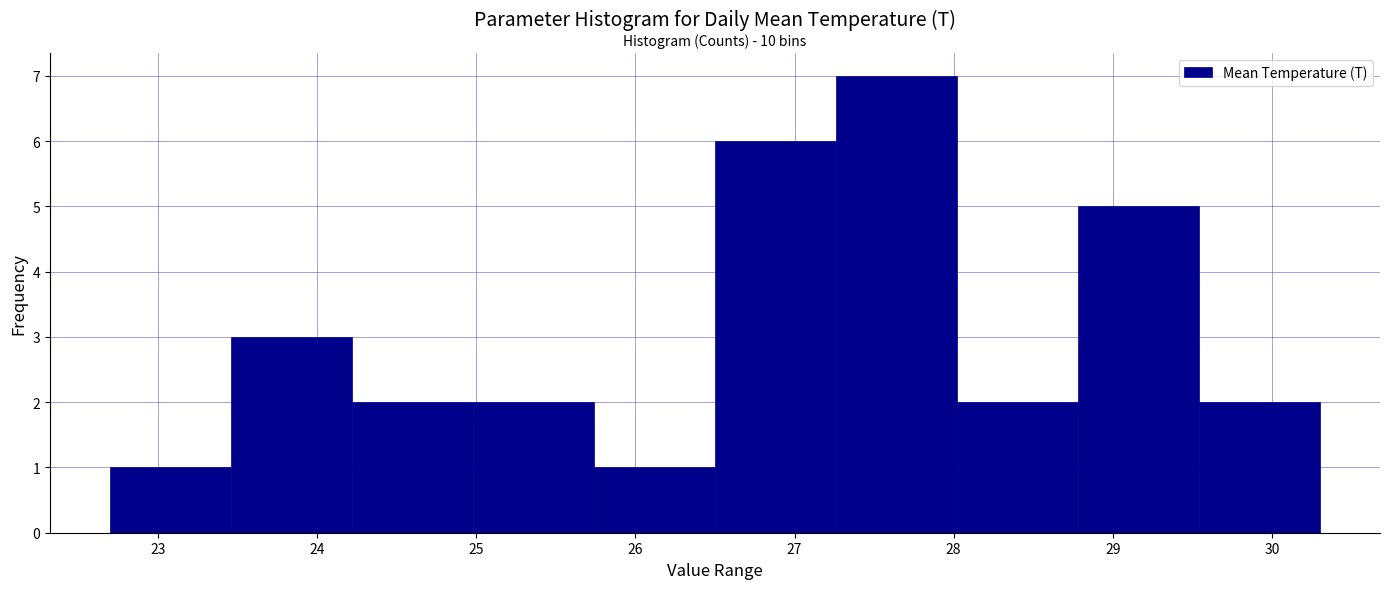

Which range on the x-axis has the tallest bar?

27.26 to 28.02